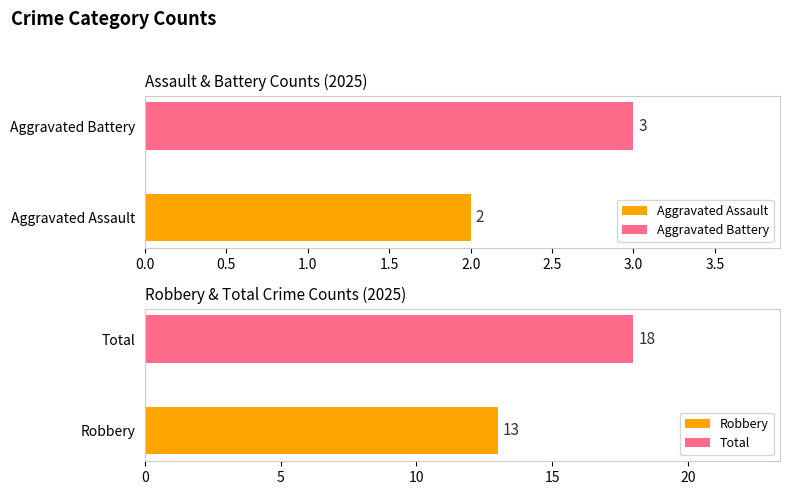

What is the minimum value for Aggravated Battery?

3